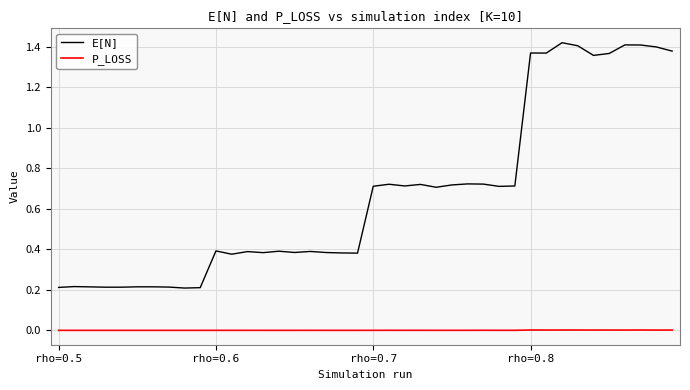

Which series has the widest spread of values?

E[N]